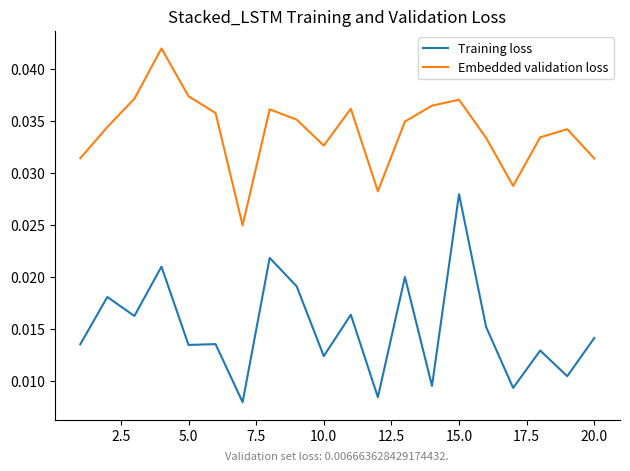

How many interior local valleys does the Embedded validation loss series have?

4